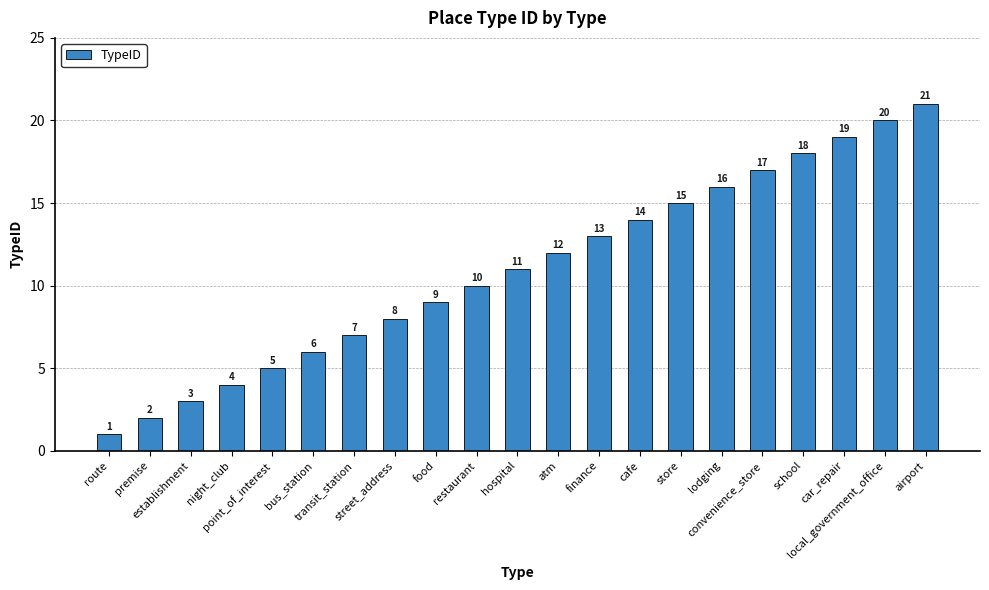

What value does the data have at atm?

12